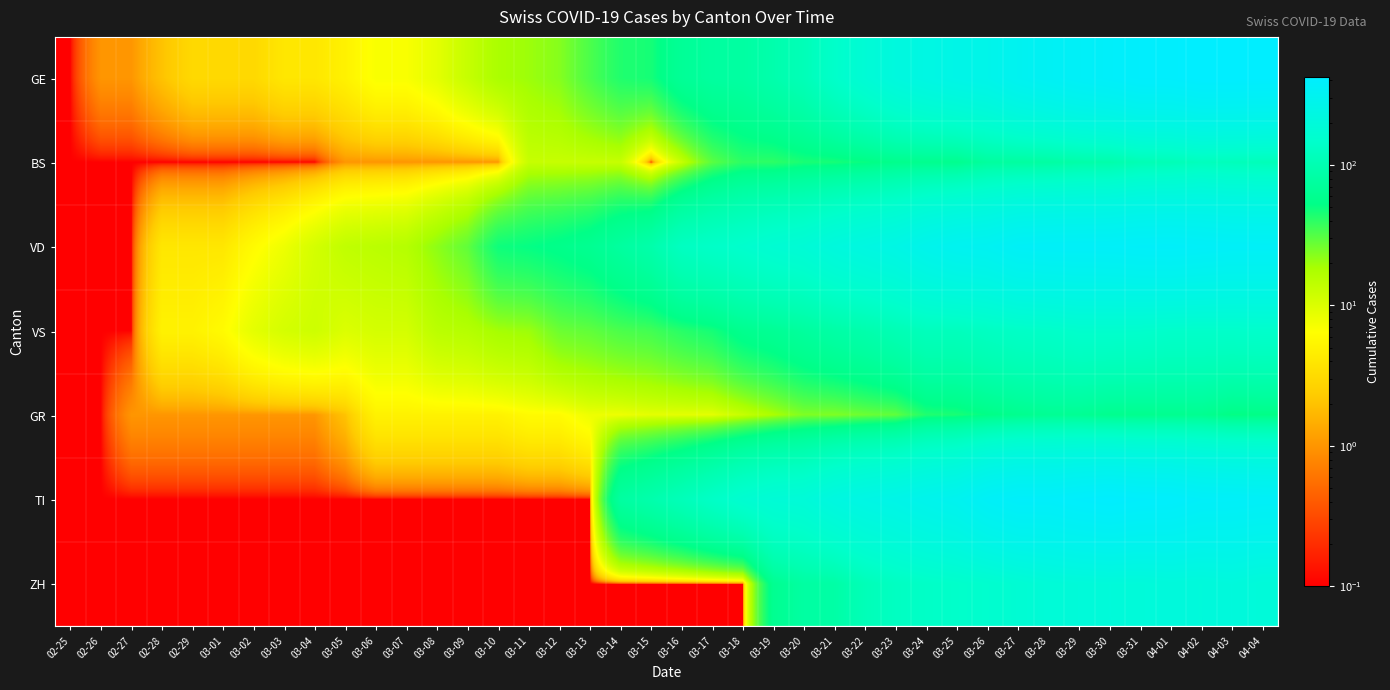

What is the smallest value displayed?

0.1